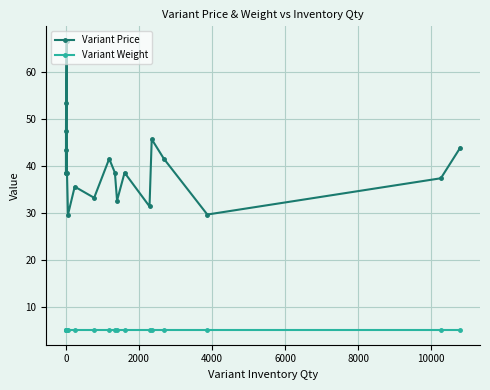

In Variant Price, how many points are higher than both neighbors (excluding endpoints)?

5